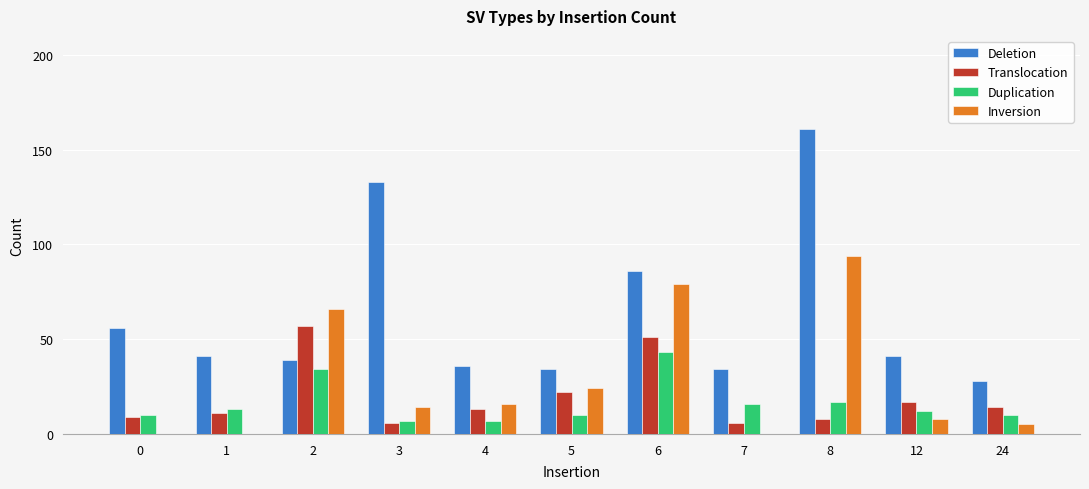

At which category does the chart reach its peak across all series?

8